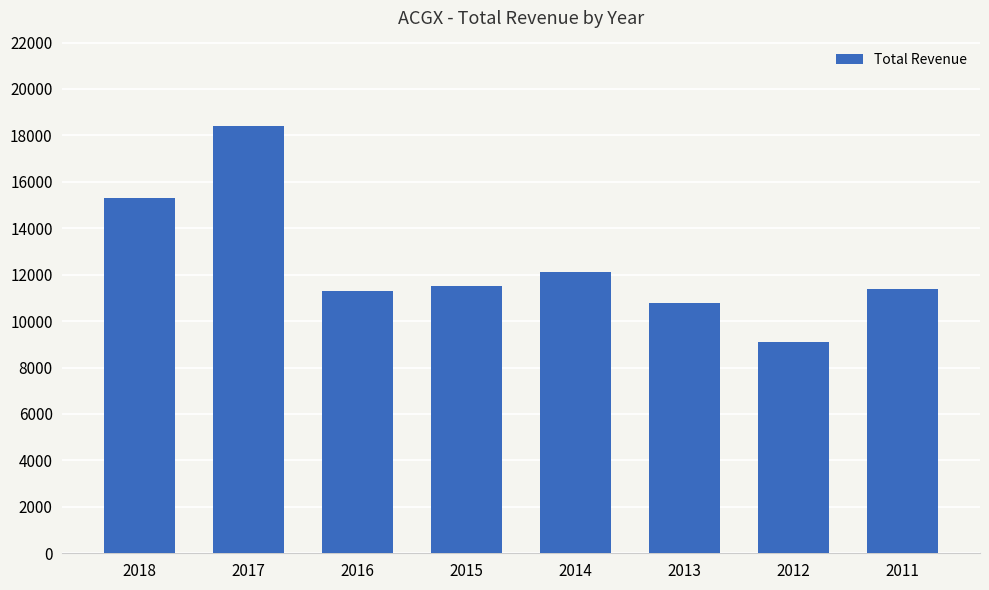

What is the ratio of the value at 2015 to the value at 2018?

0.8